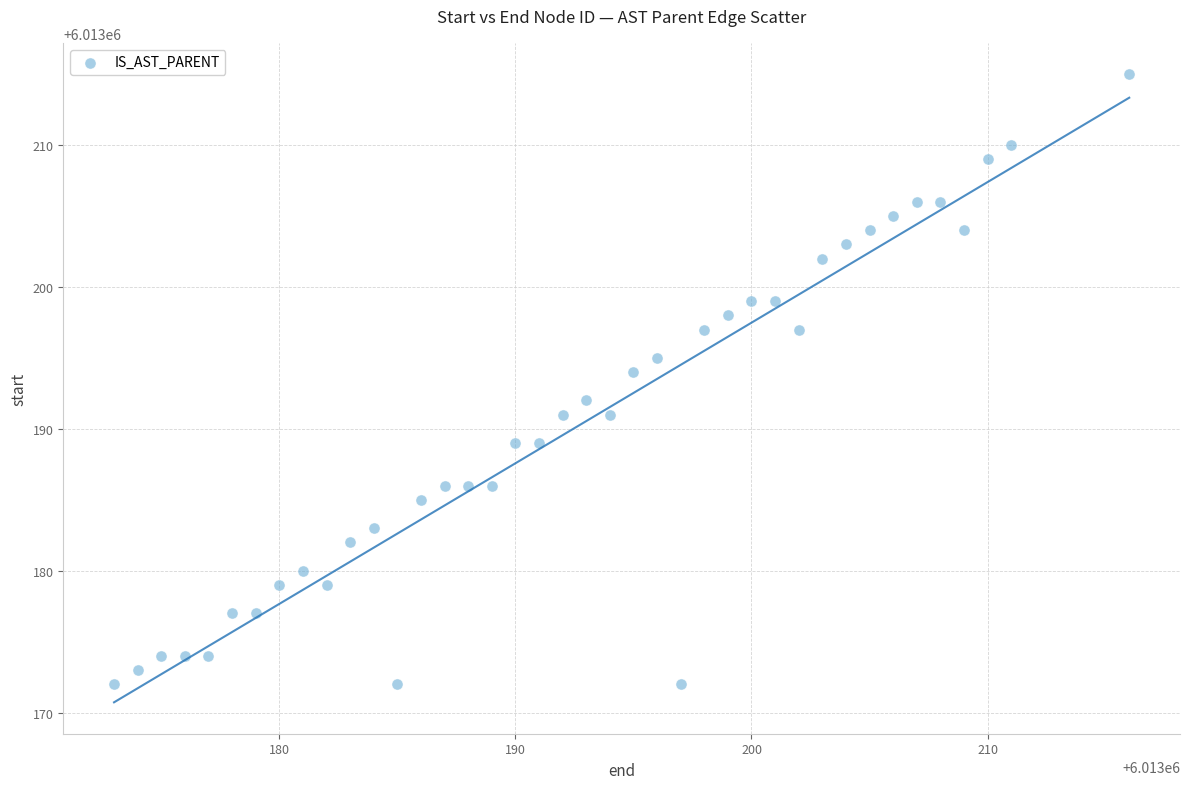

What is the range of X values (max minus min)?

43